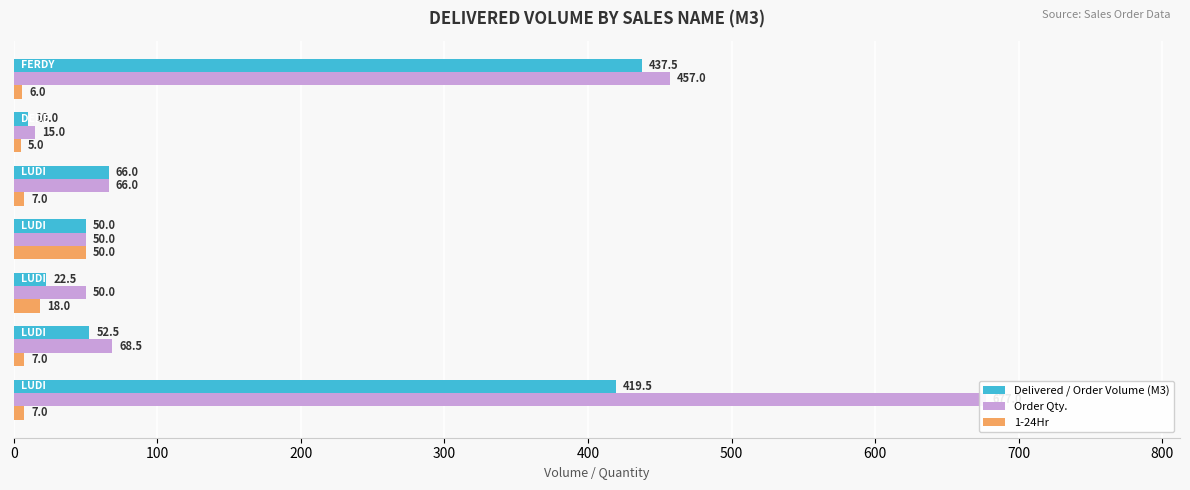

What is the highest value of the 1-24Hr series?

50.0